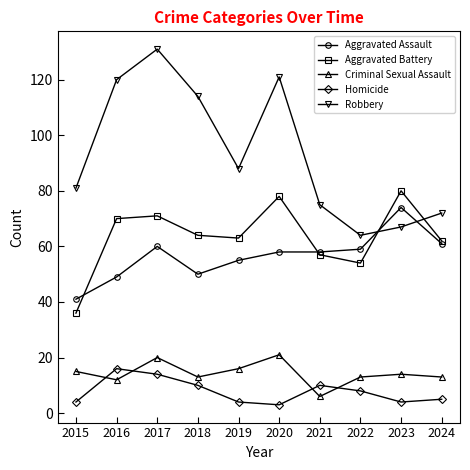

Does the chart have visible grid lines?

No